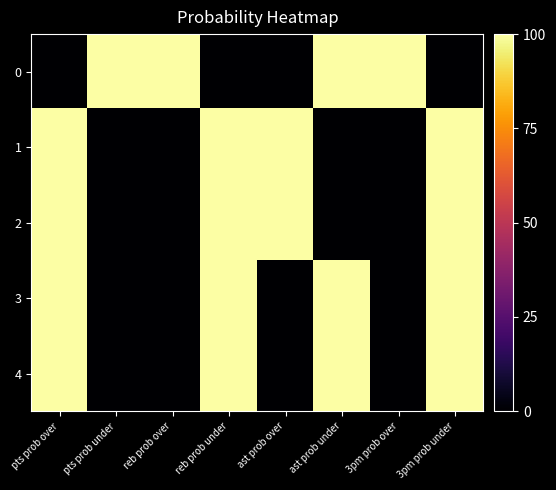

What is the total value across all series at ast prob under?

300